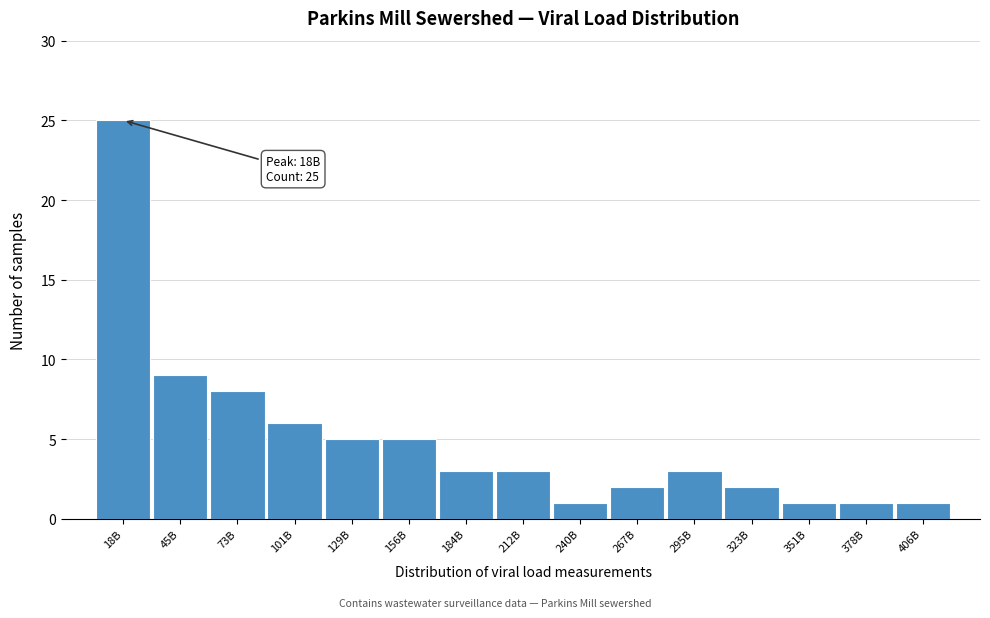

Reading right to left, list all the values displayed in this chart.

406B=1	378B=1	351B=1	323B=2	295B=3	267B=2	240B=1	212B=3	184B=3	156B=5	129B=5	101B=6	73B=8	45B=9	18B=25